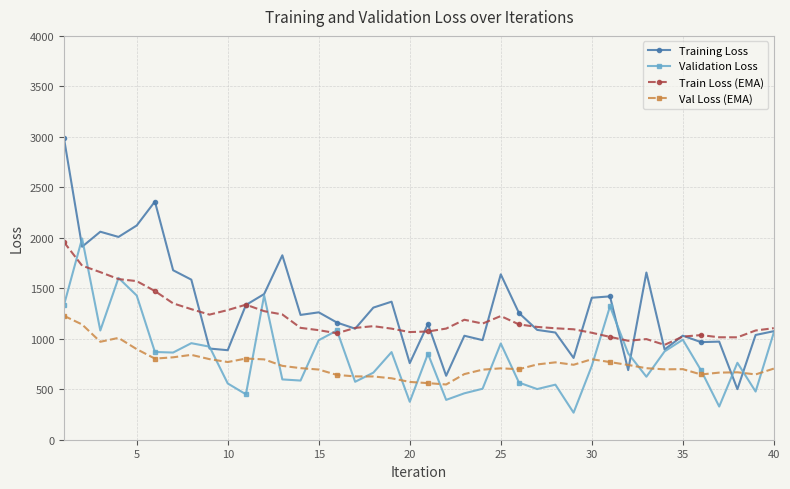

What is the lowest value of the Val Loss (EMA) series?

547.1